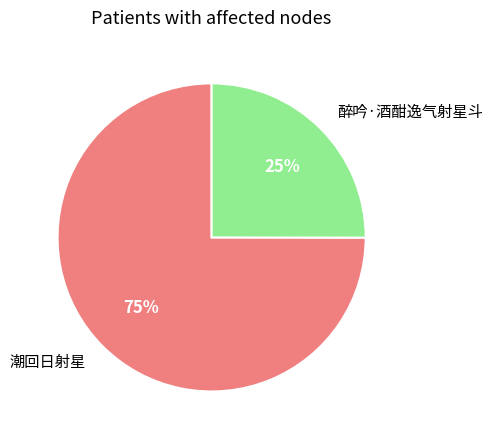

How many segments does this pie chart have?

2